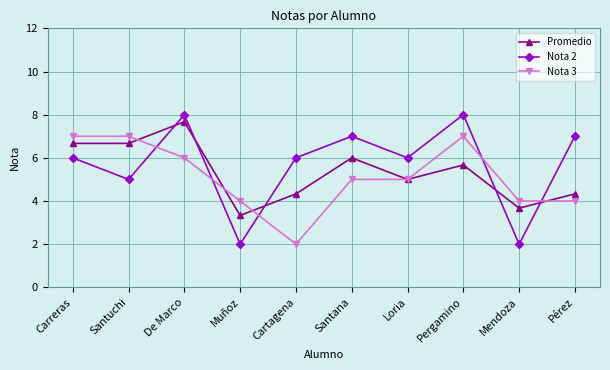

Which series ends up on top after the final intersection of Promedio and Nota 3?

Promedio